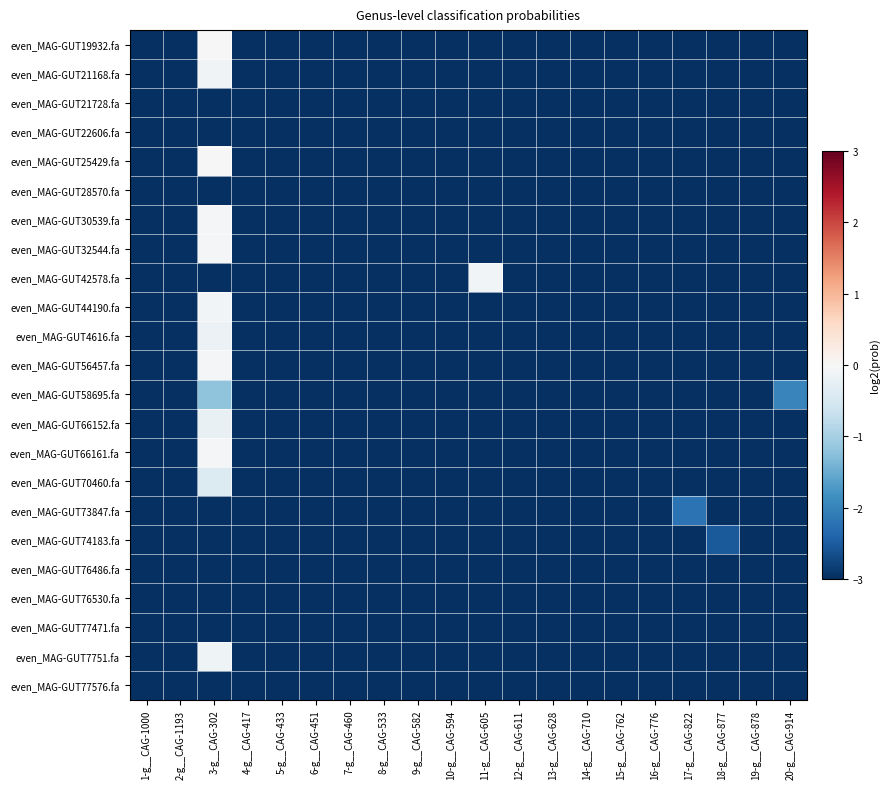

Which has a higher value, 16-g__CAG-776 or 2-g__CAG-1193?

16-g__CAG-776